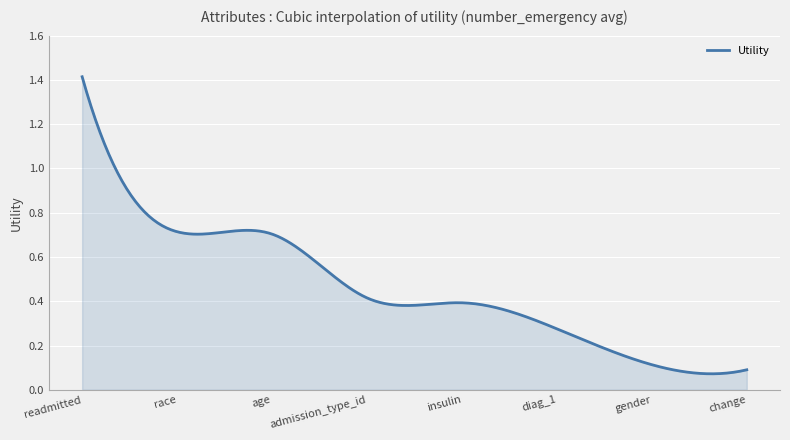

Is this an area chart (filled region under the line)?

Yes